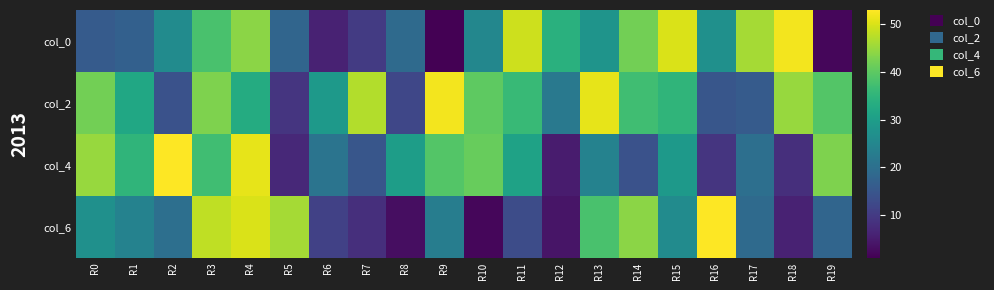

Reading left to right, what are all the values shown in this chart?

col_0: R0=16	R1=17	R2=26	R3=38	R4=44	R5=18	R6=6	R7=10	R8=19	R9=1	R10=25	R11=49	R12=34	R13=28	R14=42	R15=50	R16=27	R17=46	R18=52	R19=2
col_2: R0=42	R1=32	R2=14	R3=43	R4=33	R5=9	R6=29	R7=47	R8=12	R9=52	R10=40	R11=36	R12=22	R13=51	R14=37	R15=35	R16=15	R17=16	R18=45	R19=39
col_4: R0=45	R1=35	R2=53	R3=37	R4=51	R5=7	R6=21	R7=15	R8=30	R9=39	R10=41	R11=31	R12=5	R13=24	R14=14	R15=29	R16=9	R17=20	R18=8	R19=43
col_6: R0=27	R1=24	R2=20	R3=48	R4=50	R5=46	R6=11	R7=8	R8=3	R9=23	R10=2	R11=13	R12=4	R13=38	R14=44	R15=26	R16=53	R17=19	R18=6	R19=18